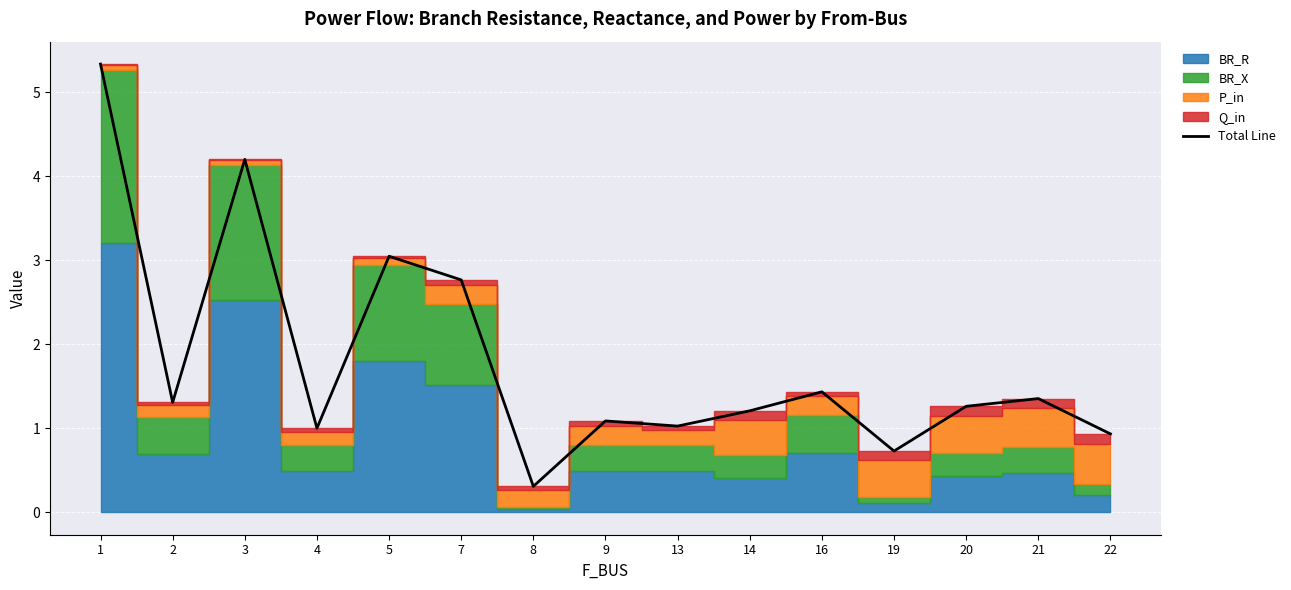

Which has a higher value, 4 or 13?

13